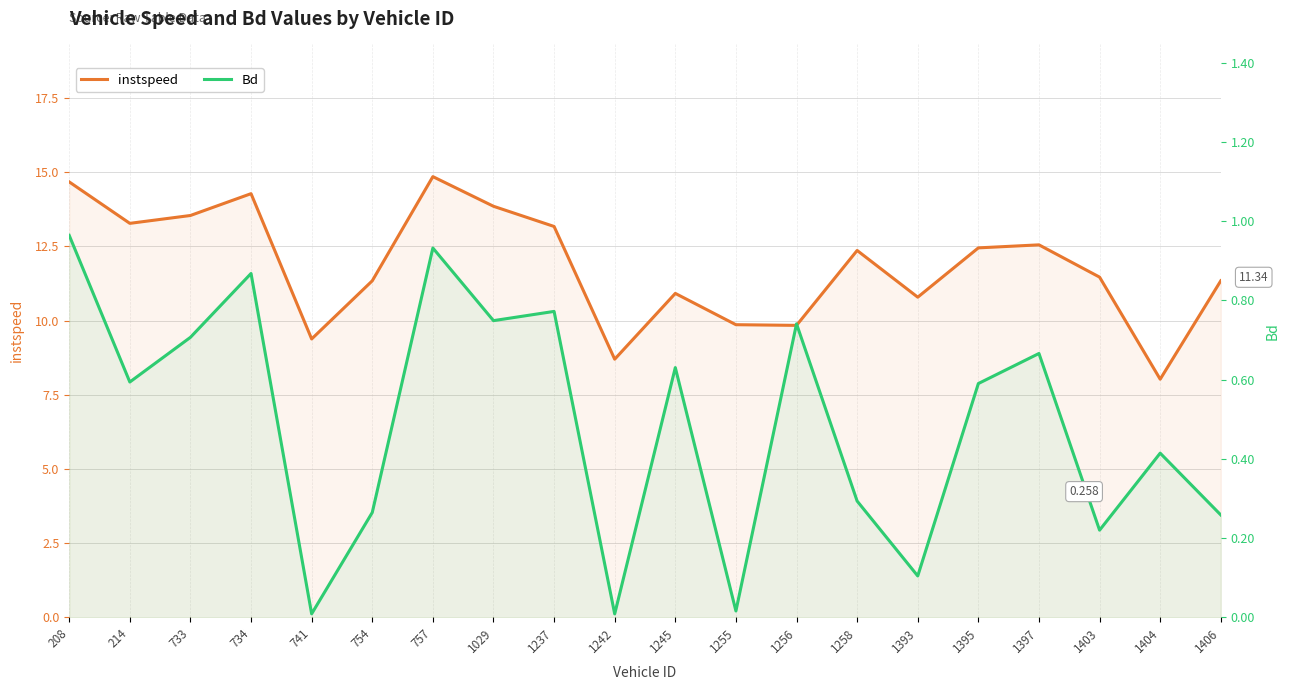

What are all the series names shown in the legend?

instspeed, Bd